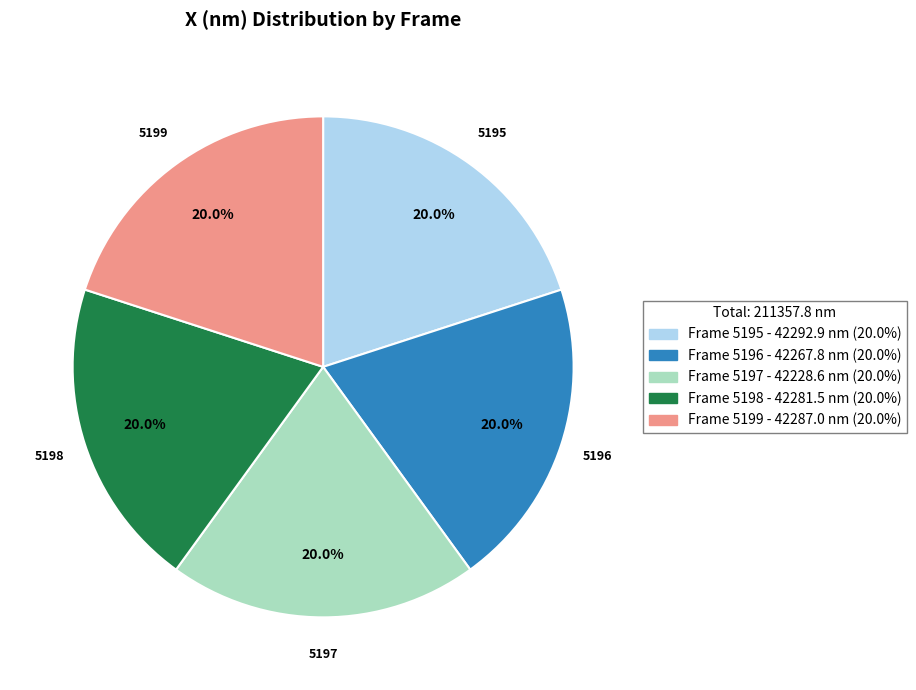

What is the total percentage of Frame 5196 - 42267.8 nm (20.0%) and Frame 5198 - 42281.5 nm (20.0%)?

40.0%